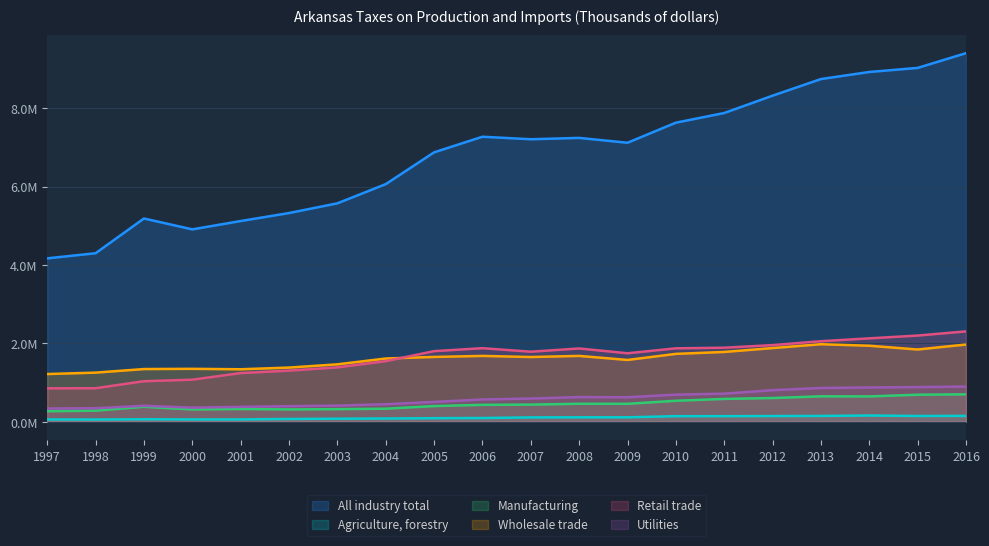

How many distinct data groups are displayed?

6